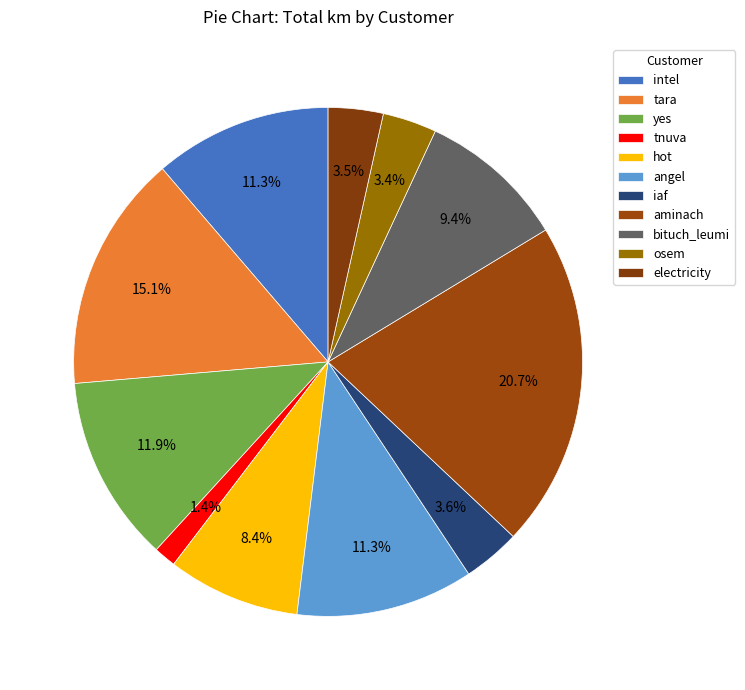

To the nearest percent, what portion does angel represent?

11%